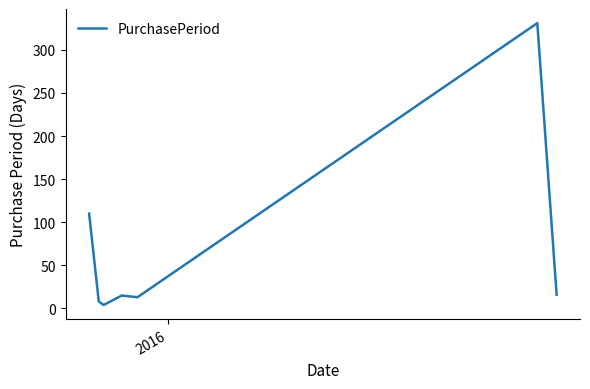

What is the maximum value shown in the chart?

331